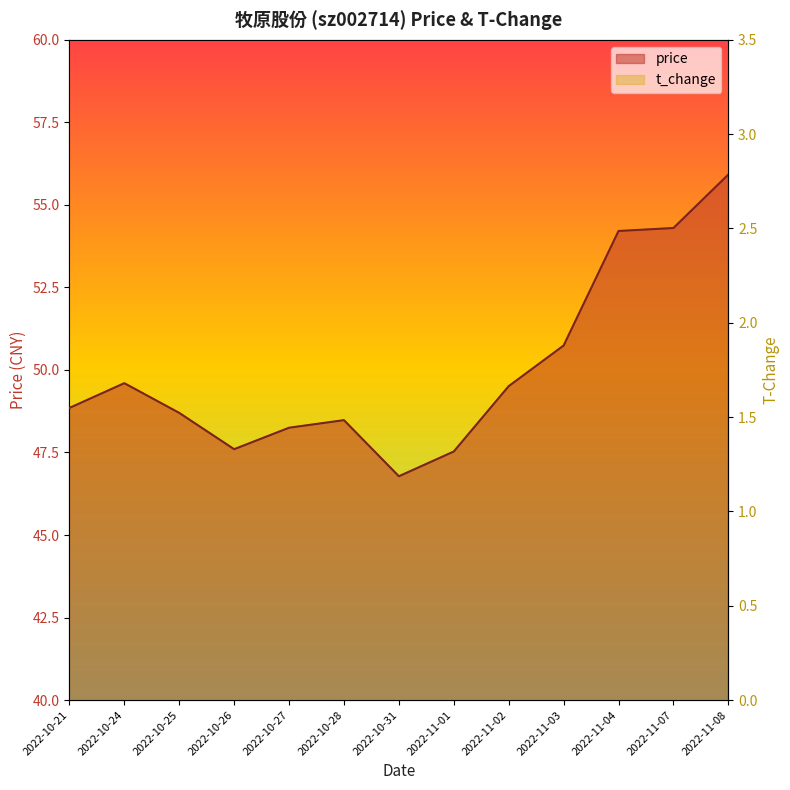

In price, how many points are higher than both neighbors (excluding endpoints)?

2